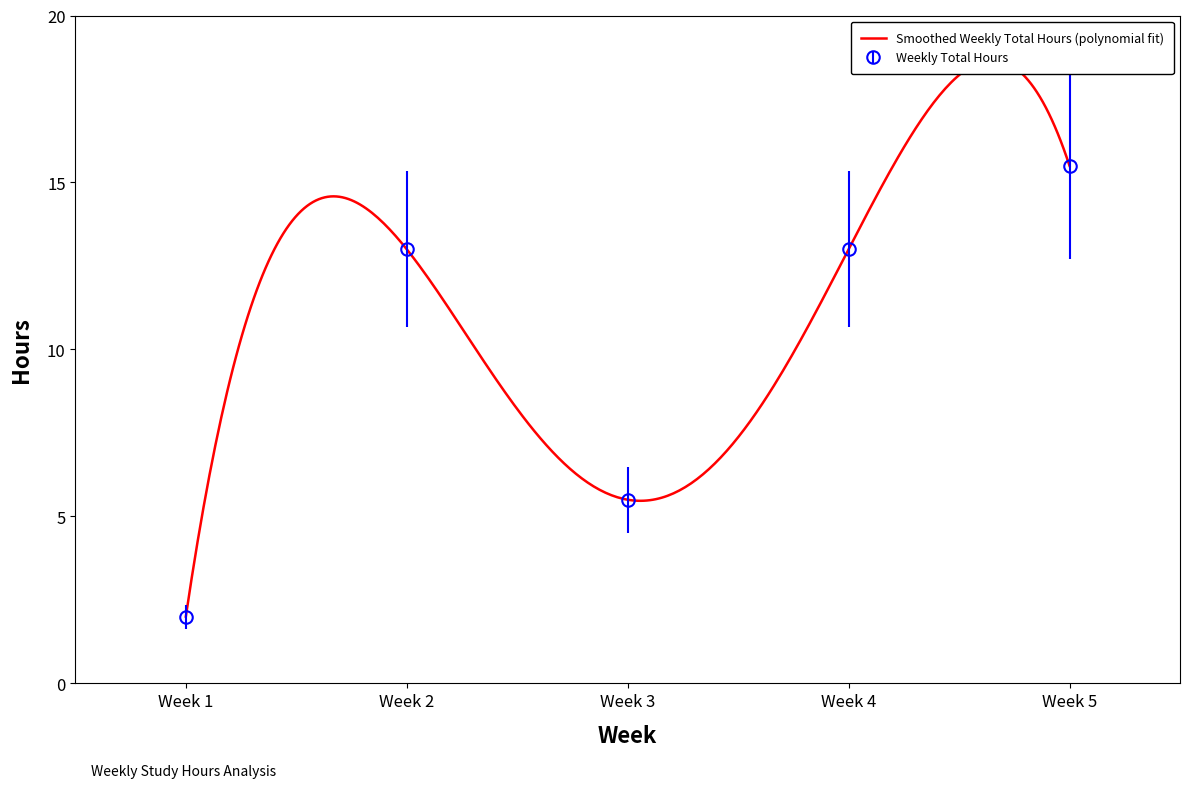

List the labels in order of value, smallest first.

Week 1, Week 3, Week 2, Week 4, Week 5